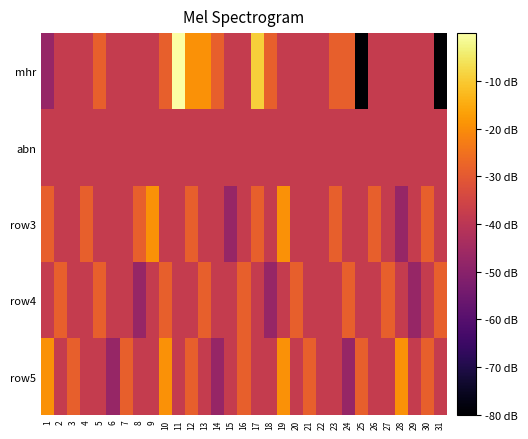

At which category is the sum across all series the highest?

17